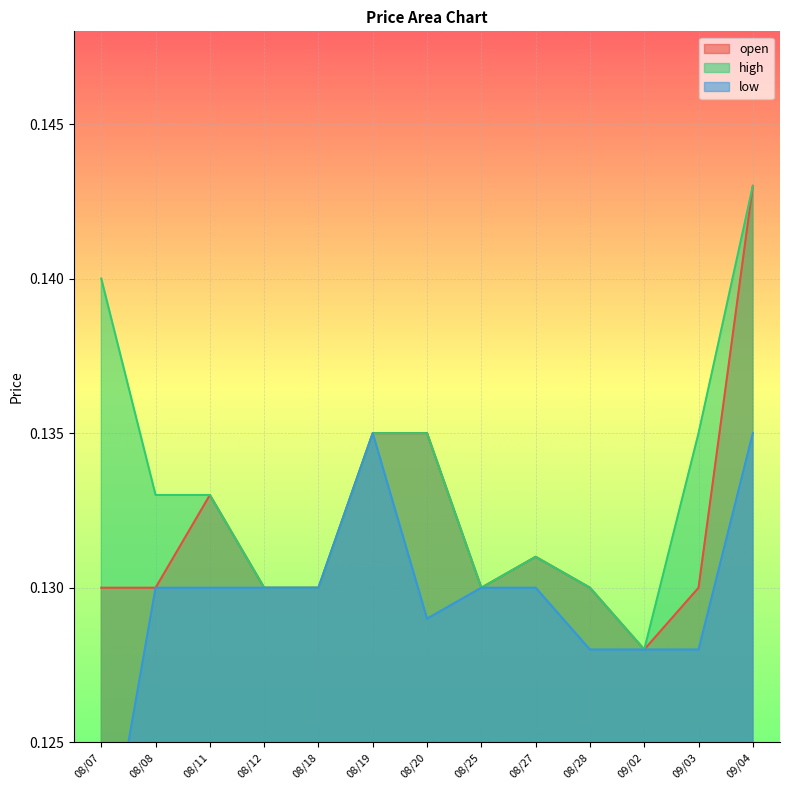

Is the value of high at 08/28 greater than the value of open at 08/20?

No